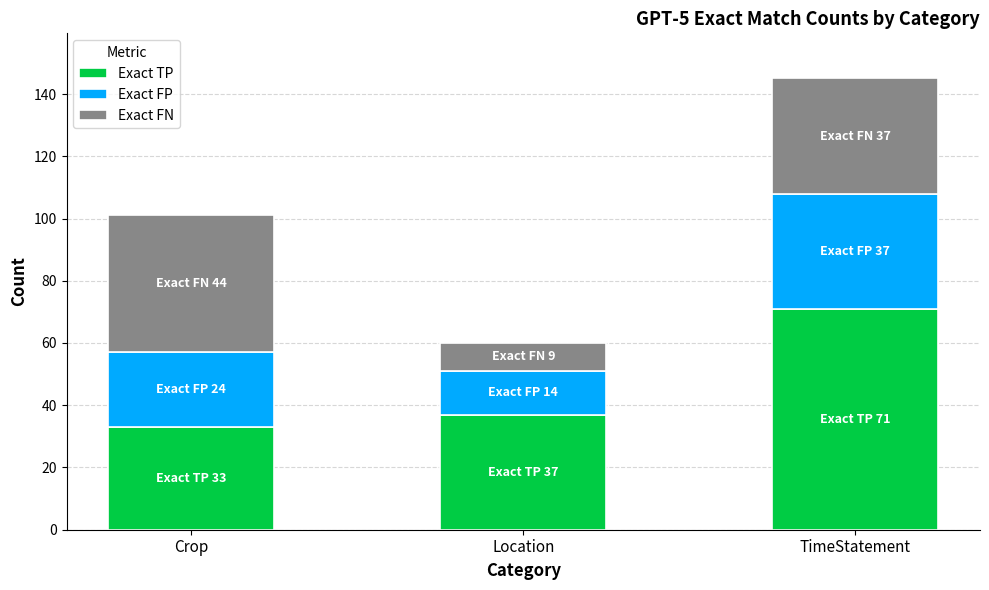

At which label is Exact TP closest to 52?

Location